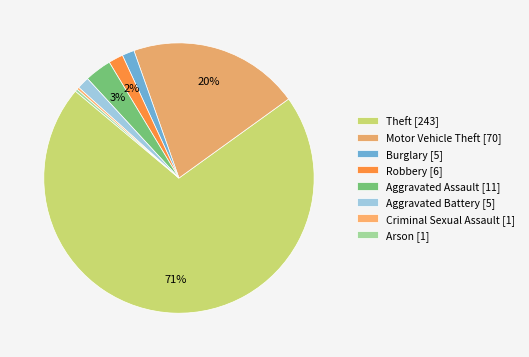

How many slices are in this pie chart?

8